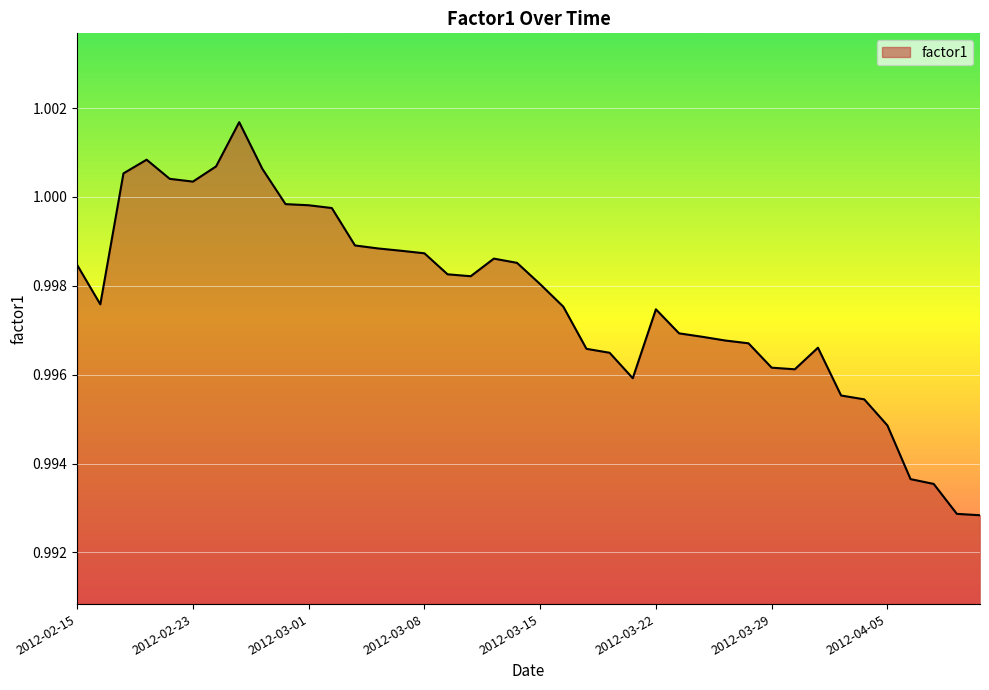

Where is the first local maximum?

2012-02-21